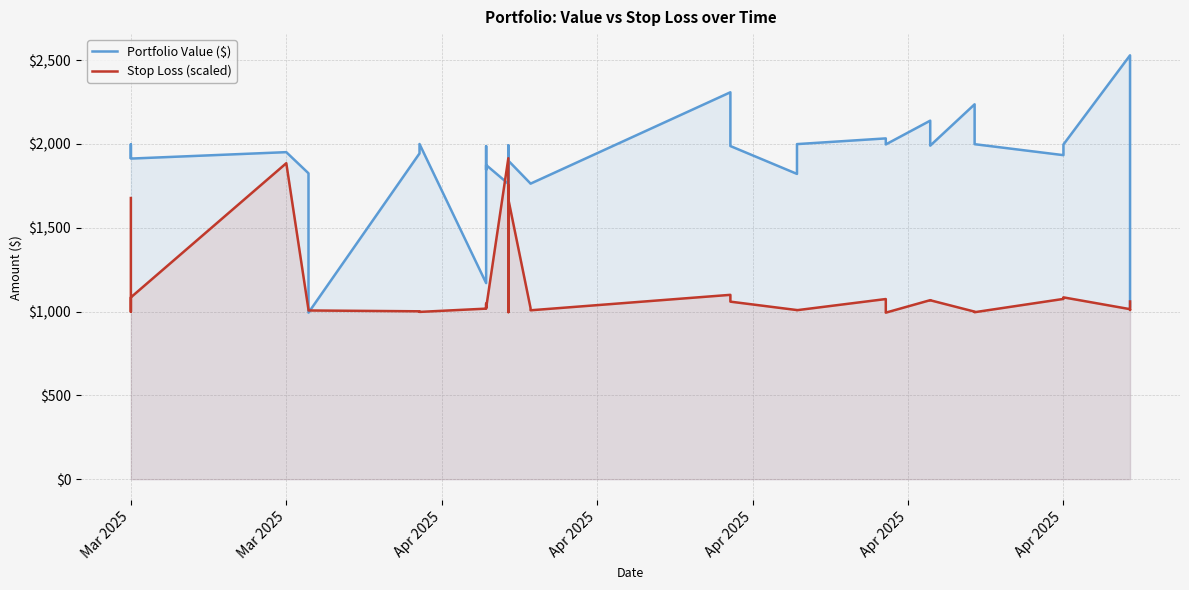

How many lines are shown in the chart?

2